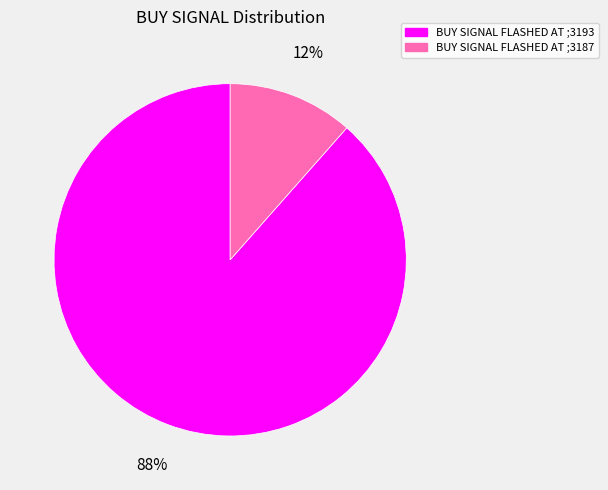

Does any single category account for the majority?

Yes